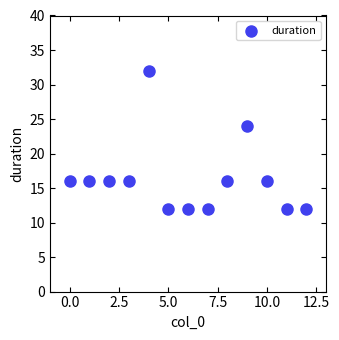

What Y value in the scatter plot is closest to 22?

24